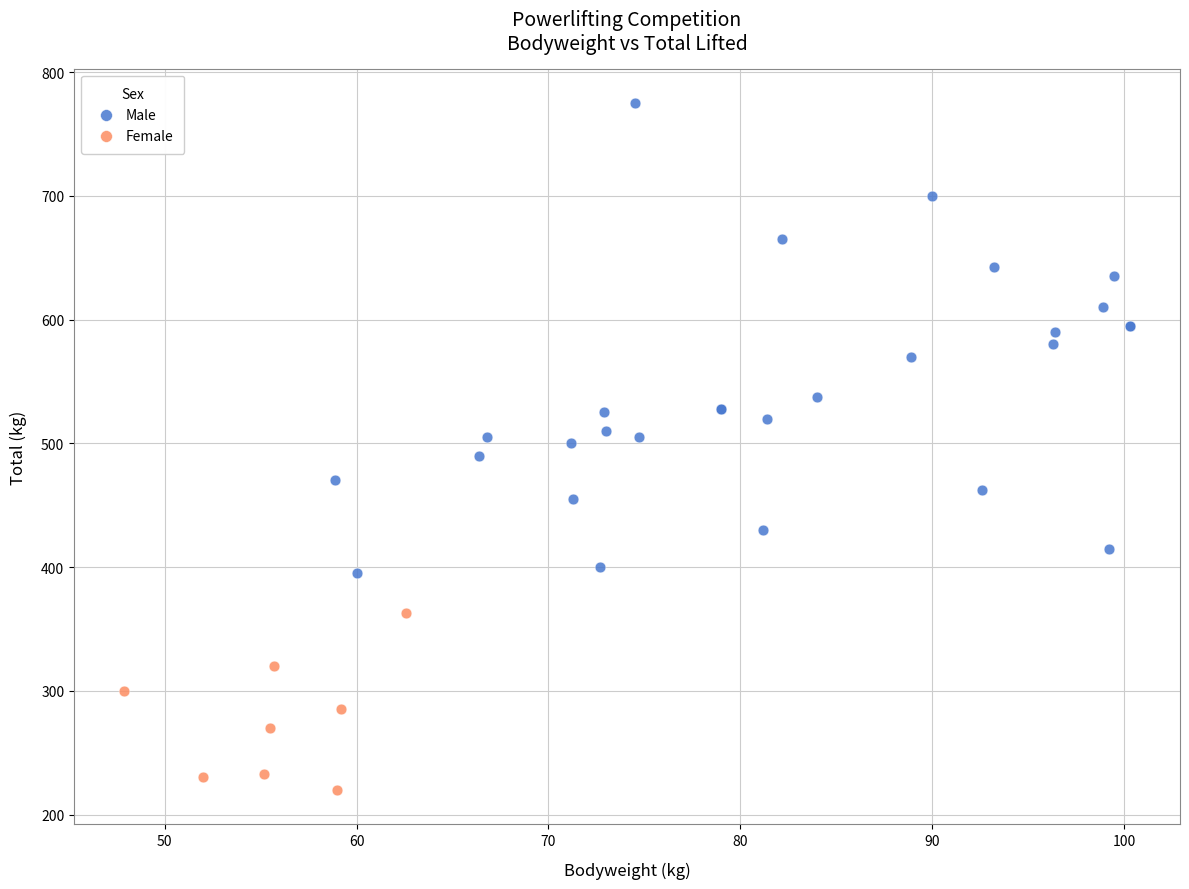

Which series has the widest spread of Y values?

Male